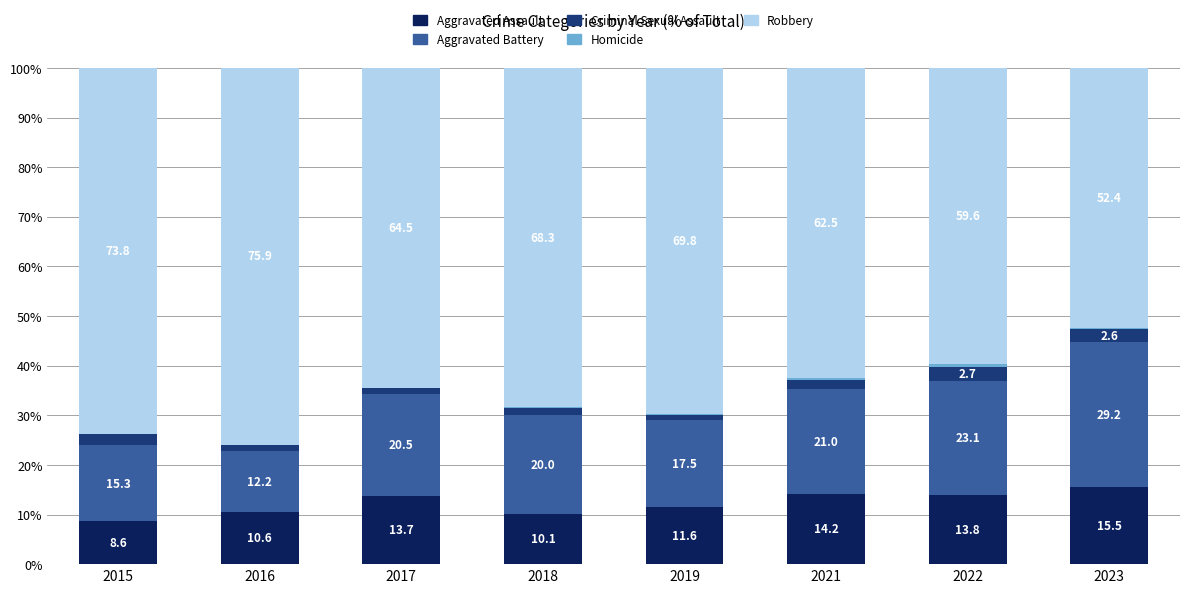

What is the total value across all series at 2021?

100.0